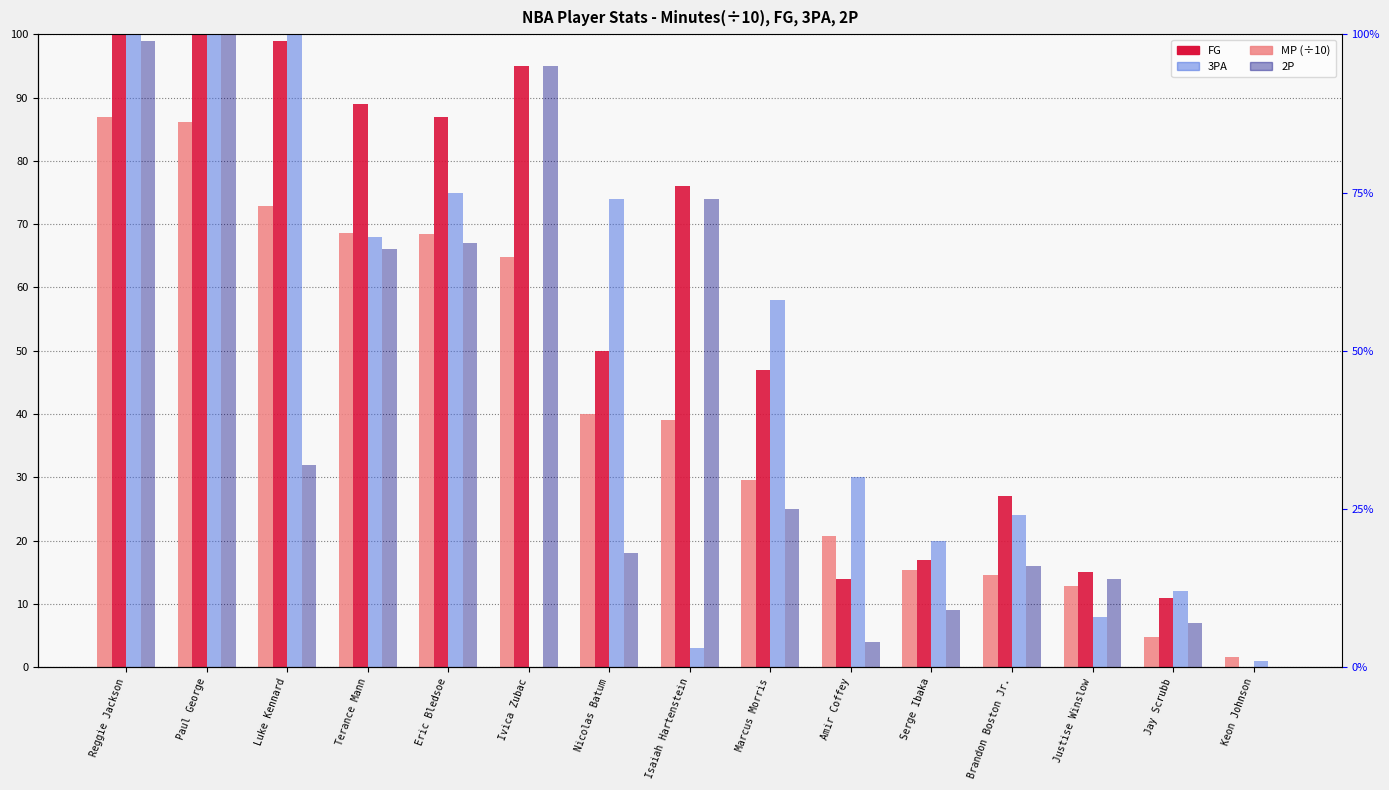

What is the label of the 4th bar from the right?

Brandon Boston Jr.